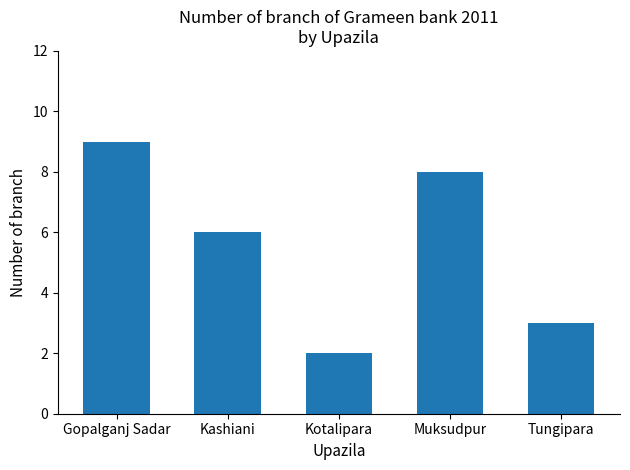

Reading right to left, list all the values displayed in this chart.

3	8	2	6	9